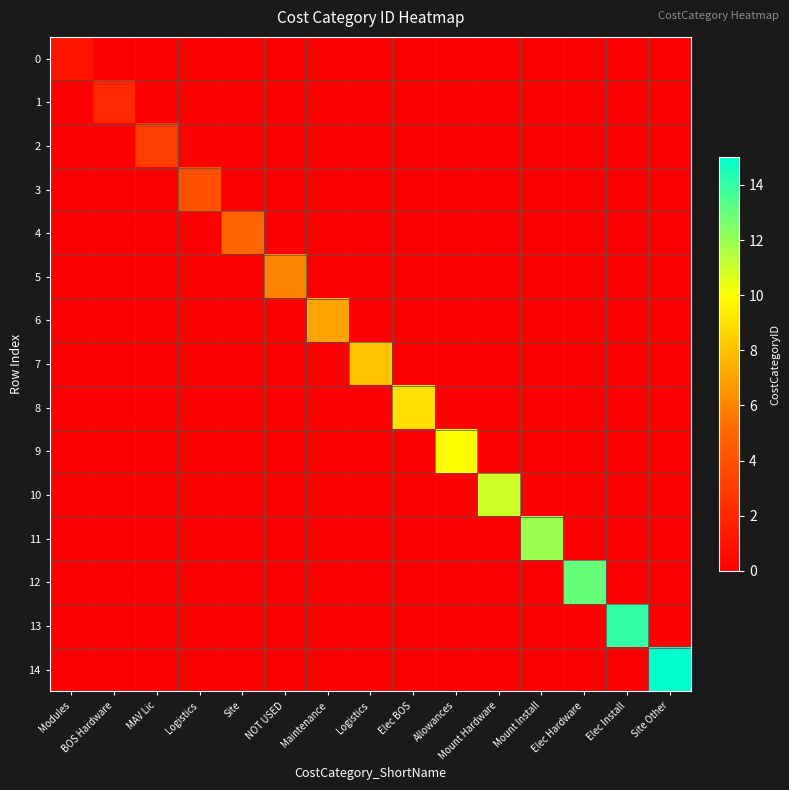

Reading right to left, transcribe all the data shown in this chart.

0: Site Other=0	Elec Install=0	Elec Hardware=0	Mount Install=0	Mount Hardware=0	Allowances=0	Elec BOS=0	Logistics=0	Maintenance=0	NOT USED=0	Site=0	Logistics=0	MAV Lic=0	BOS Hardware=0	Modules=1
1: Site Other=0	Elec Install=0	Elec Hardware=0	Mount Install=0	Mount Hardware=0	Allowances=0	Elec BOS=0	Logistics=0	Maintenance=0	NOT USED=0	Site=0	Logistics=0	MAV Lic=0	BOS Hardware=2	Modules=0
2: Site Other=0	Elec Install=0	Elec Hardware=0	Mount Install=0	Mount Hardware=0	Allowances=0	Elec BOS=0	Logistics=0	Maintenance=0	NOT USED=0	Site=0	Logistics=0	MAV Lic=3	BOS Hardware=0	Modules=0
3: Site Other=0	Elec Install=0	Elec Hardware=0	Mount Install=0	Mount Hardware=0	Allowances=0	Elec BOS=0	Logistics=0	Maintenance=0	NOT USED=0	Site=0	Logistics=4	MAV Lic=0	BOS Hardware=0	Modules=0
4: Site Other=0	Elec Install=0	Elec Hardware=0	Mount Install=0	Mount Hardware=0	Allowances=0	Elec BOS=0	Logistics=0	Maintenance=0	NOT USED=0	Site=5	Logistics=0	MAV Lic=0	BOS Hardware=0	Modules=0
5: Site Other=0	Elec Install=0	Elec Hardware=0	Mount Install=0	Mount Hardware=0	Allowances=0	Elec BOS=0	Logistics=0	Maintenance=0	NOT USED=6	Site=0	Logistics=0	MAV Lic=0	BOS Hardware=0	Modules=0
6: Site Other=0	Elec Install=0	Elec Hardware=0	Mount Install=0	Mount Hardware=0	Allowances=0	Elec BOS=0	Logistics=0	Maintenance=7	NOT USED=0	Site=0	Logistics=0	MAV Lic=0	BOS Hardware=0	Modules=0
7: Site Other=0	Elec Install=0	Elec Hardware=0	Mount Install=0	Mount Hardware=0	Allowances=0	Elec BOS=0	Logistics=8	Maintenance=0	NOT USED=0	Site=0	Logistics=0	MAV Lic=0	BOS Hardware=0	Modules=0
8: Site Other=0	Elec Install=0	Elec Hardware=0	Mount Install=0	Mount Hardware=0	Allowances=0	Elec BOS=9	Logistics=0	Maintenance=0	NOT USED=0	Site=0	Logistics=0	MAV Lic=0	BOS Hardware=0	Modules=0
9: Site Other=0	Elec Install=0	Elec Hardware=0	Mount Install=0	Mount Hardware=0	Allowances=10	Elec BOS=0	Logistics=0	Maintenance=0	NOT USED=0	Site=0	Logistics=0	MAV Lic=0	BOS Hardware=0	Modules=0
10: Site Other=0	Elec Install=0	Elec Hardware=0	Mount Install=0	Mount Hardware=11	Allowances=0	Elec BOS=0	Logistics=0	Maintenance=0	NOT USED=0	Site=0	Logistics=0	MAV Lic=0	BOS Hardware=0	Modules=0
11: Site Other=0	Elec Install=0	Elec Hardware=0	Mount Install=12	Mount Hardware=0	Allowances=0	Elec BOS=0	Logistics=0	Maintenance=0	NOT USED=0	Site=0	Logistics=0	MAV Lic=0	BOS Hardware=0	Modules=0
12: Site Other=0	Elec Install=0	Elec Hardware=13	Mount Install=0	Mount Hardware=0	Allowances=0	Elec BOS=0	Logistics=0	Maintenance=0	NOT USED=0	Site=0	Logistics=0	MAV Lic=0	BOS Hardware=0	Modules=0
13: Site Other=0	Elec Install=14	Elec Hardware=0	Mount Install=0	Mount Hardware=0	Allowances=0	Elec BOS=0	Logistics=0	Maintenance=0	NOT USED=0	Site=0	Logistics=0	MAV Lic=0	BOS Hardware=0	Modules=0
14: Site Other=15	Elec Install=0	Elec Hardware=0	Mount Install=0	Mount Hardware=0	Allowances=0	Elec BOS=0	Logistics=0	Maintenance=0	NOT USED=0	Site=0	Logistics=0	MAV Lic=0	BOS Hardware=0	Modules=0